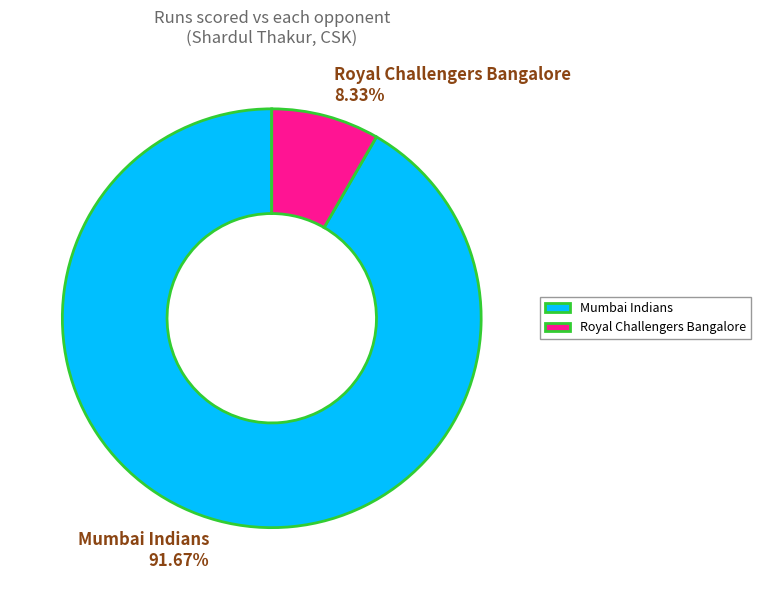

Which slice represents more than half of the pie?

Mumbai Indians